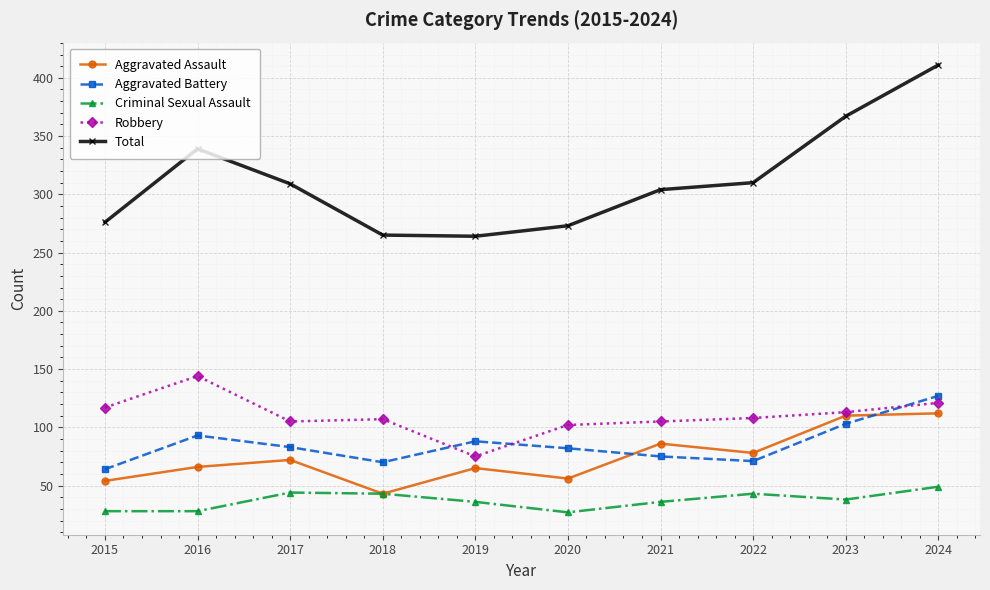

At how many categories does at least one series exceed 250?

10